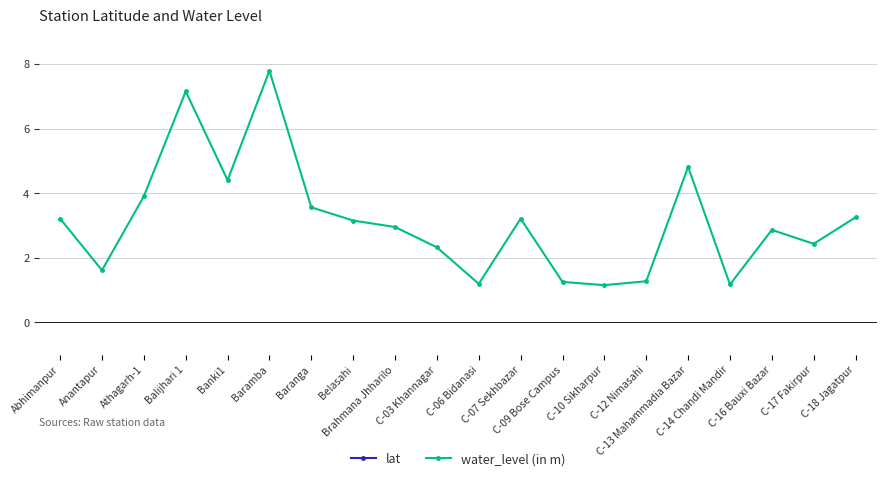

Between C-10 Sikharpur and C-17 Fakirpur, which series saw the biggest shift?

water_level (in m)